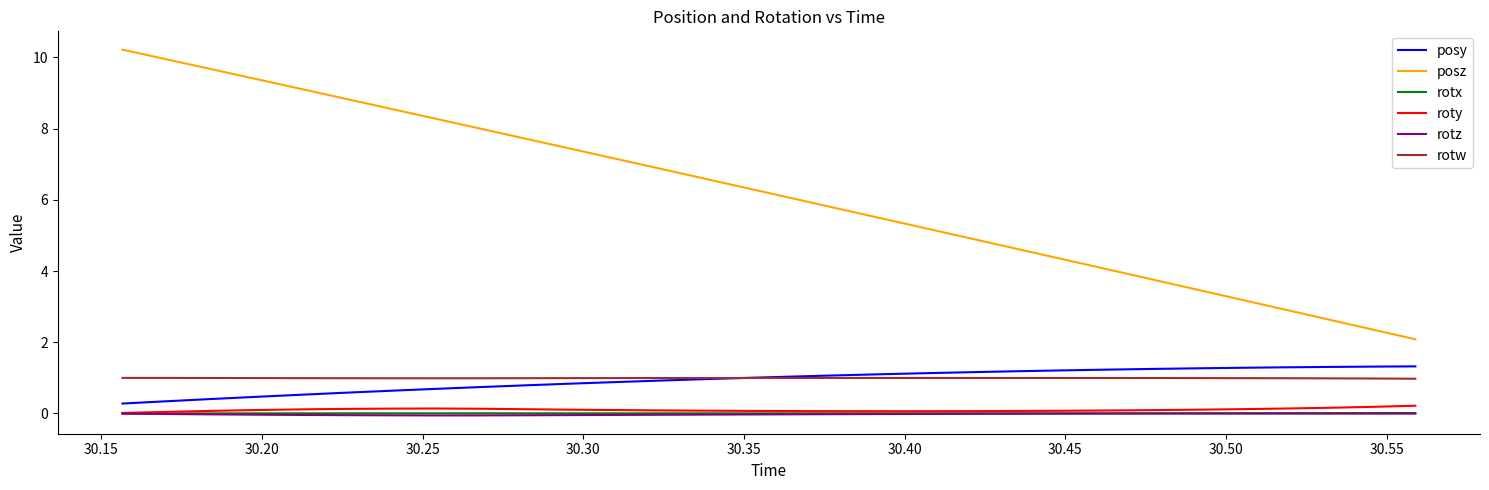

What is the greatest value displayed?

10.2